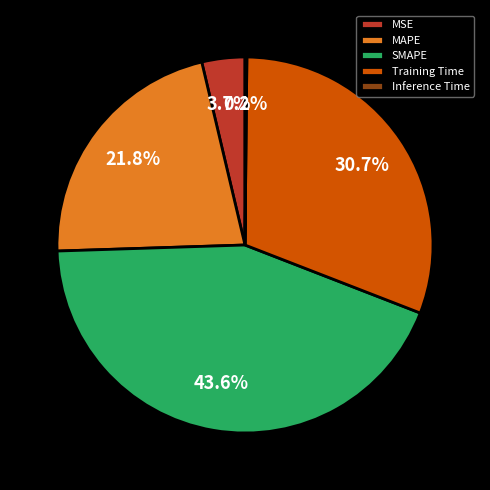

Which has a higher value, MAPE or Training Time?

Training Time